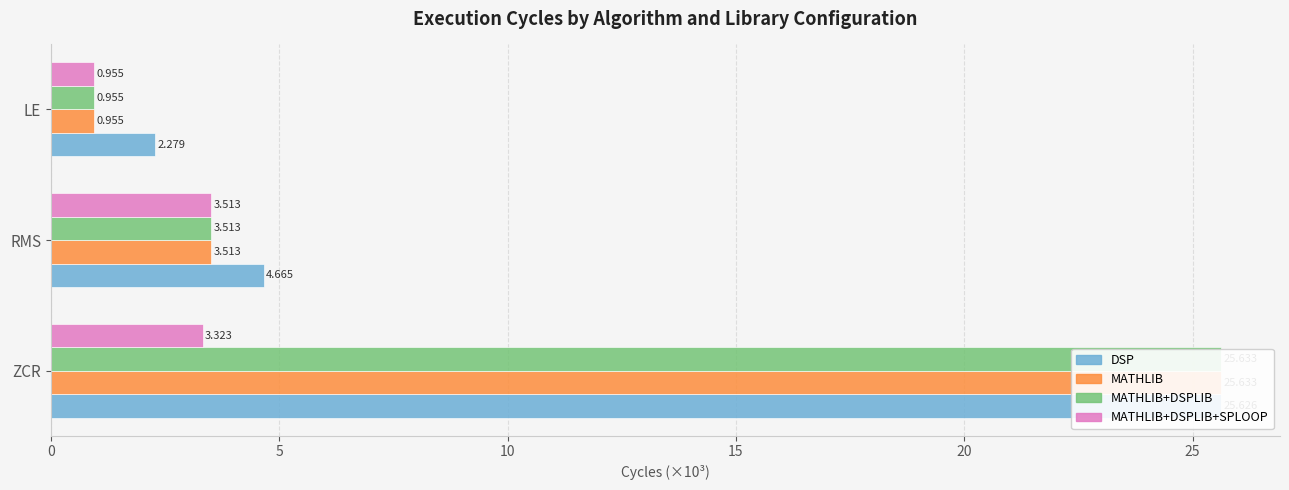

Which series has the largest range (max minus min)?

MATHLIB